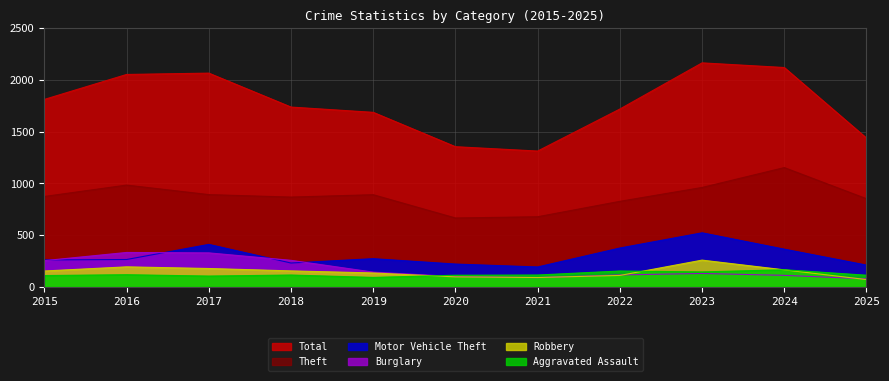

How many lines are shown in the chart?

6